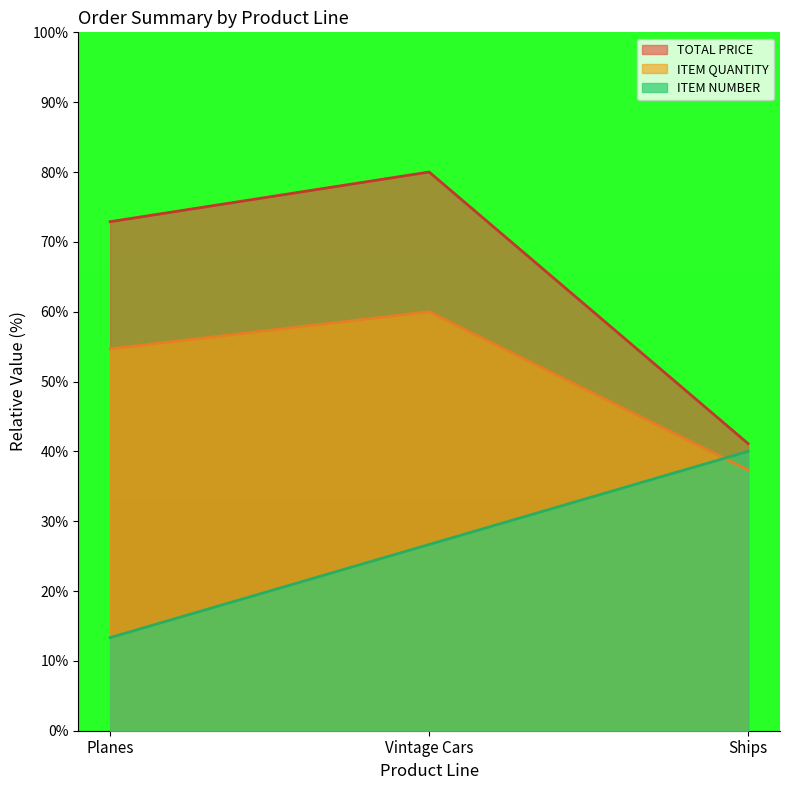

Is the value of ITEM NUMBER at Ships greater than the value of ITEM QUANTITY at Ships?

Yes